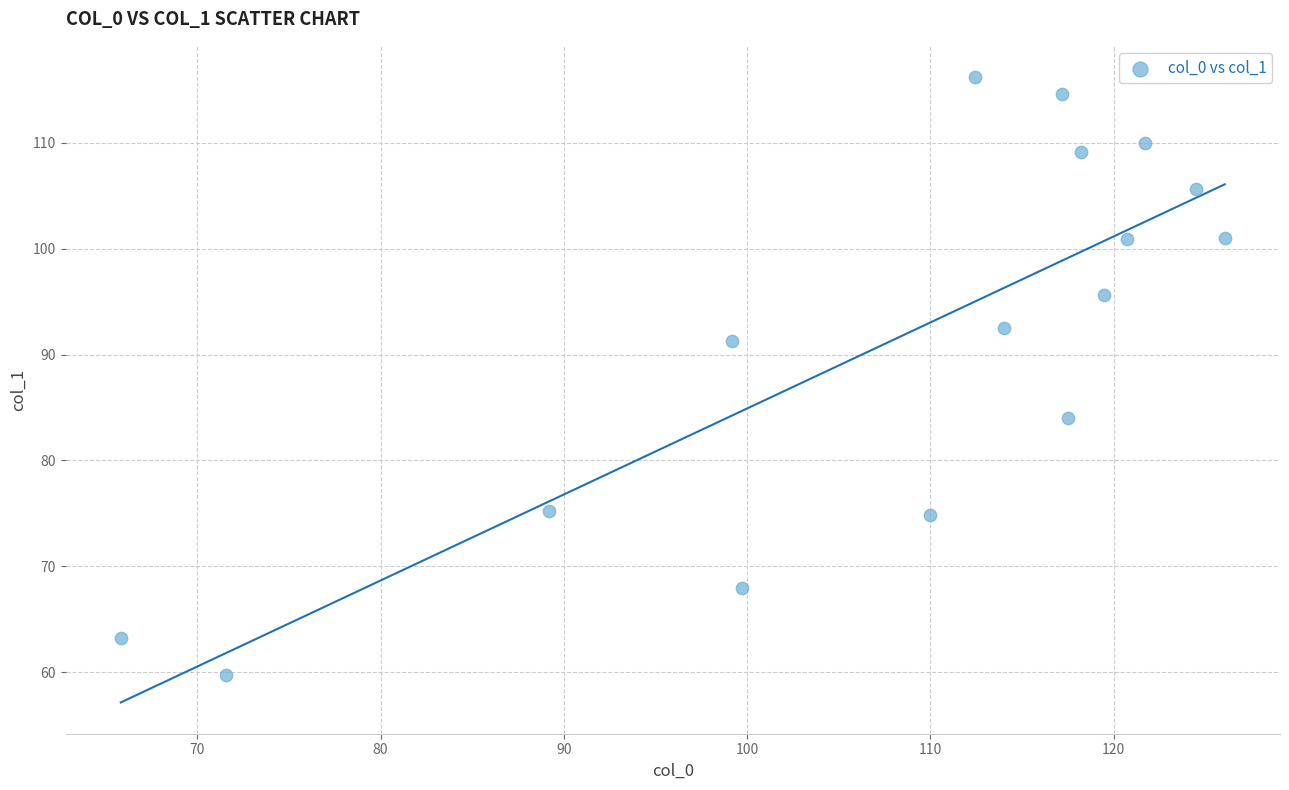

What Y value in the scatter plot is closest to 87?

84.0